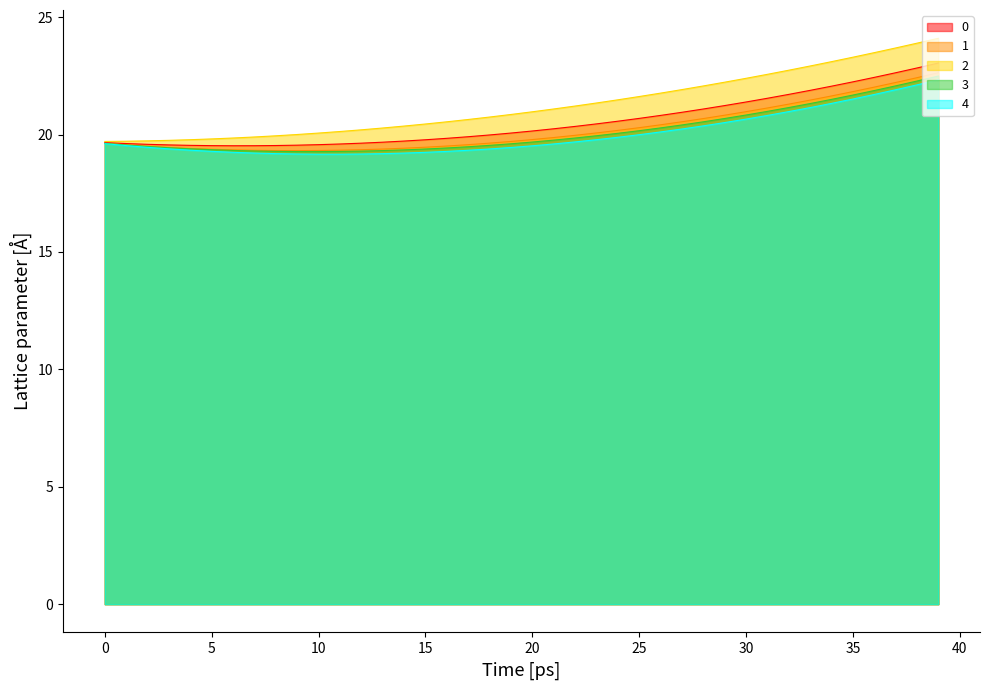

What is the value of the 4 point at the 7th from the left?

19.2